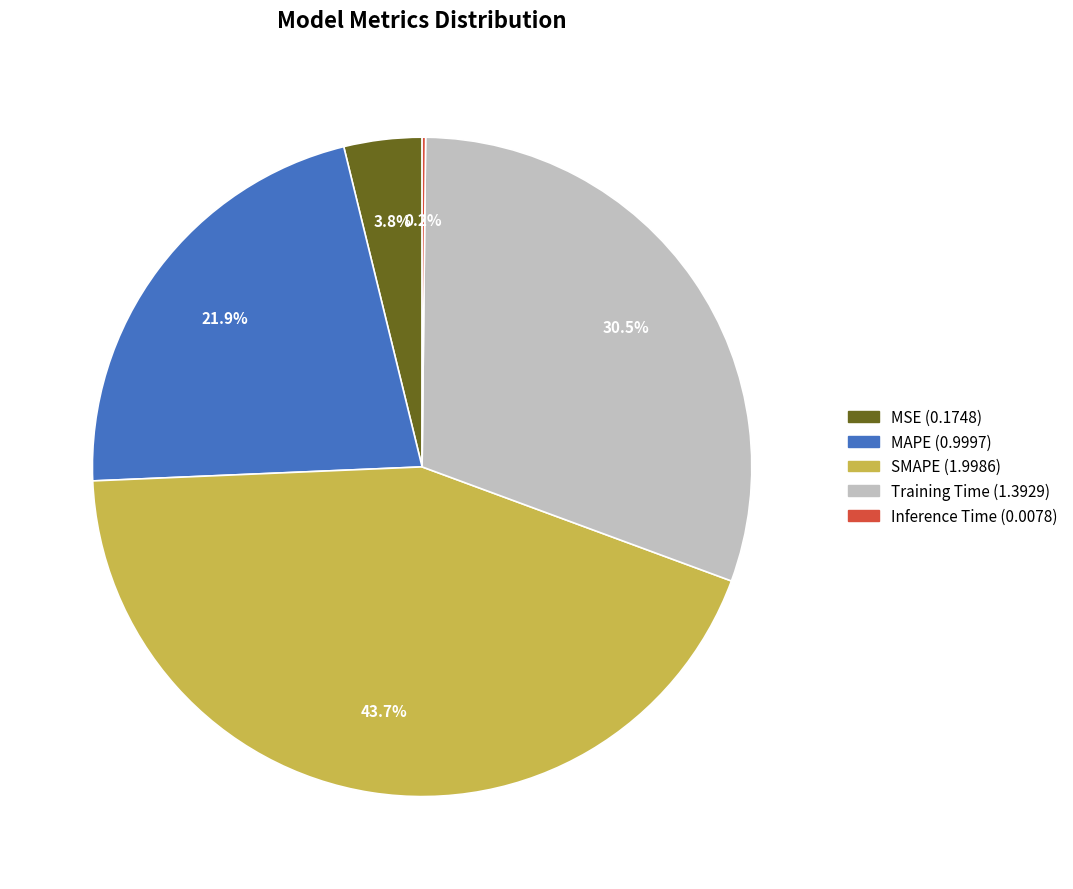

To the nearest percent, what percentage of the pie is MSE?

4%